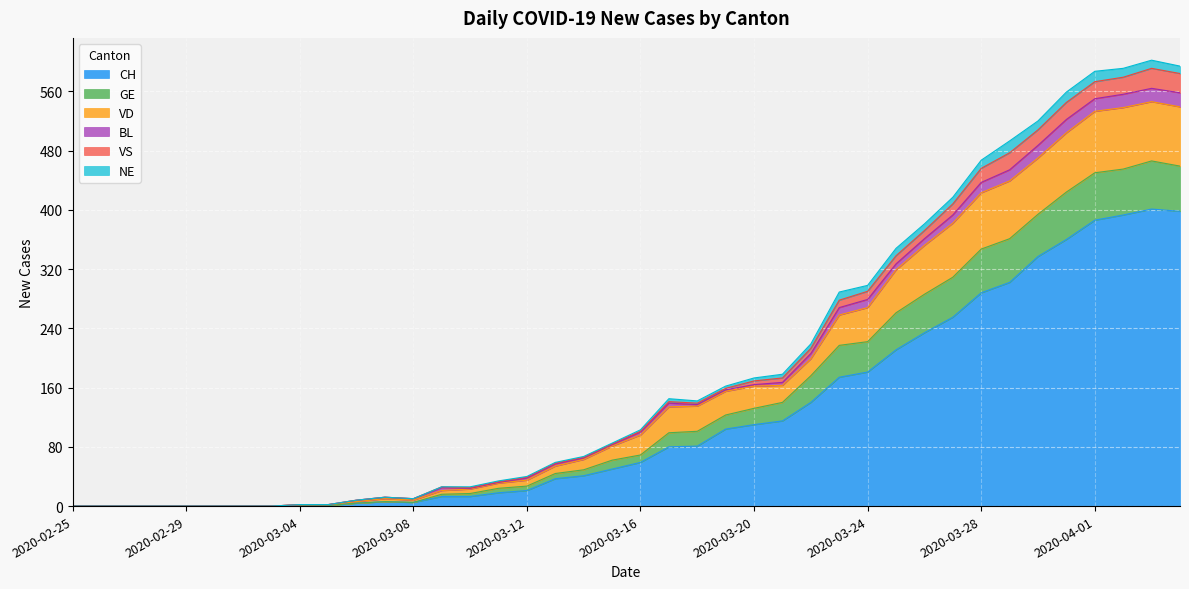

What is the highest value of the CH series?

401